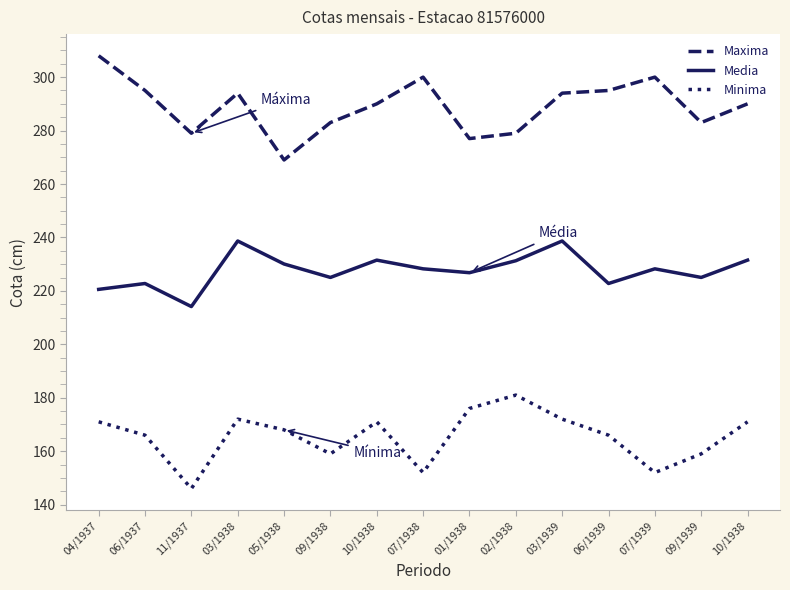

Which has a higher value, 06/1937 or 10/1938?

06/1937